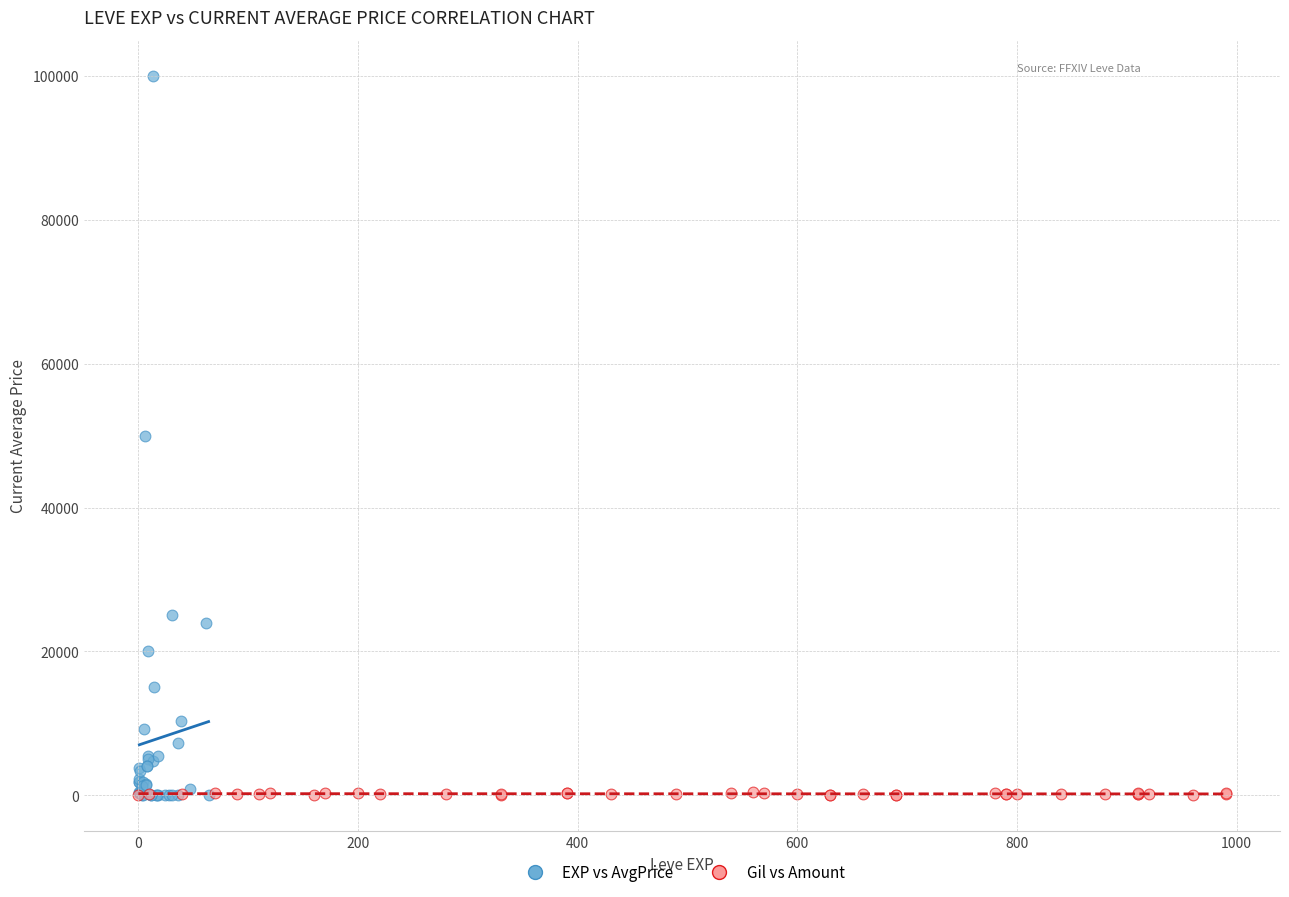

Which series has the largest Y range (max minus min)?

EXP vs AvgPrice